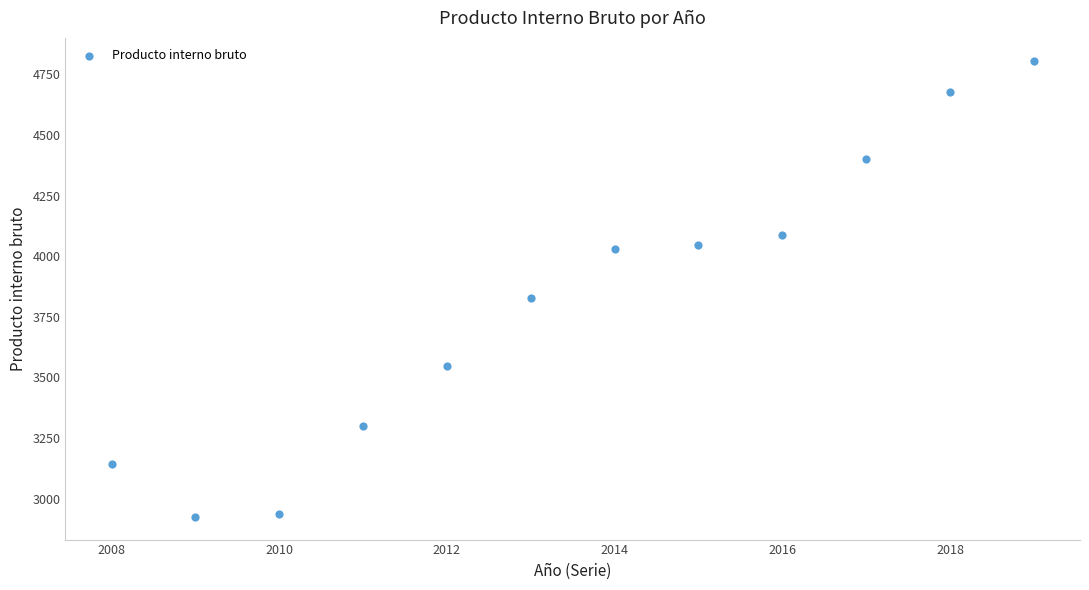

What Y value in the scatter plot is closest to 3865?

3827